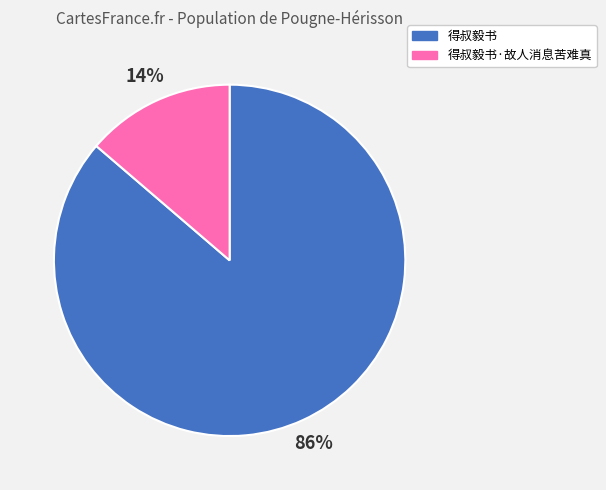

Combined, do 得叔毅书 and 得叔毅书·故人消息苦难真 account for over 50%?

Yes